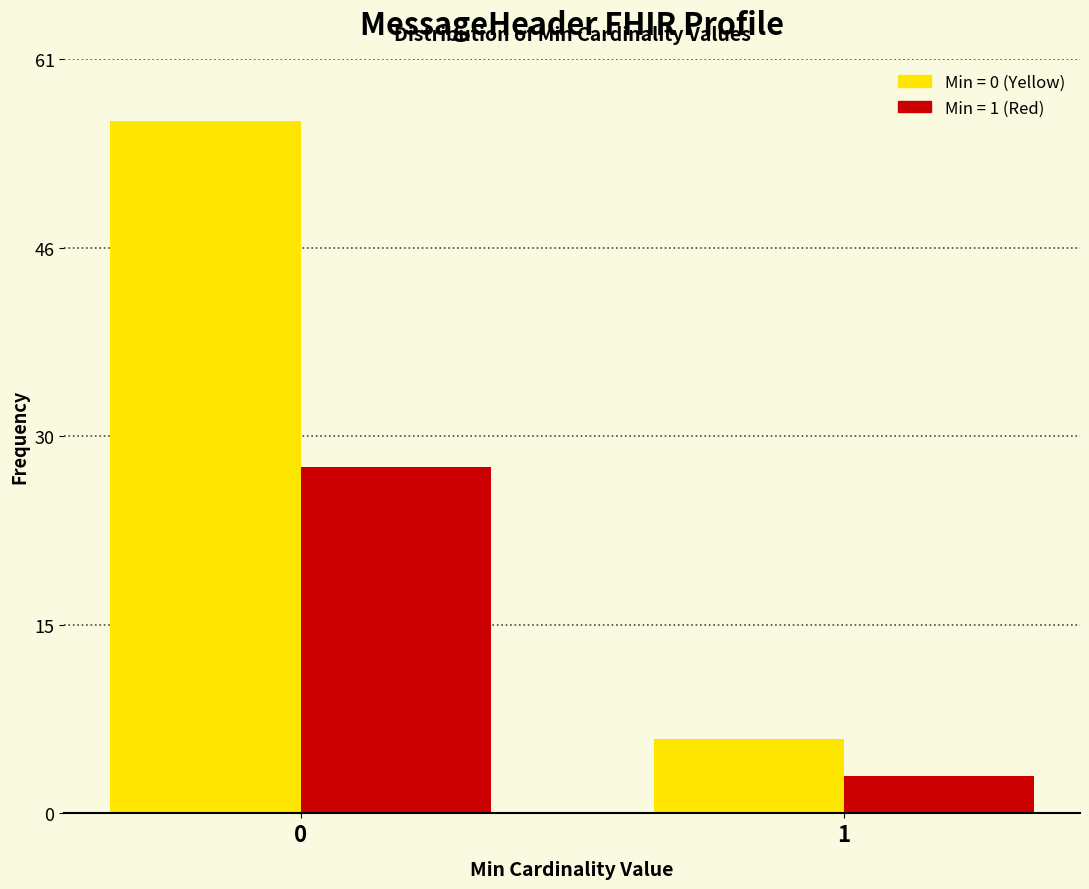

What is the spread (max minus min) of values at 0?

28